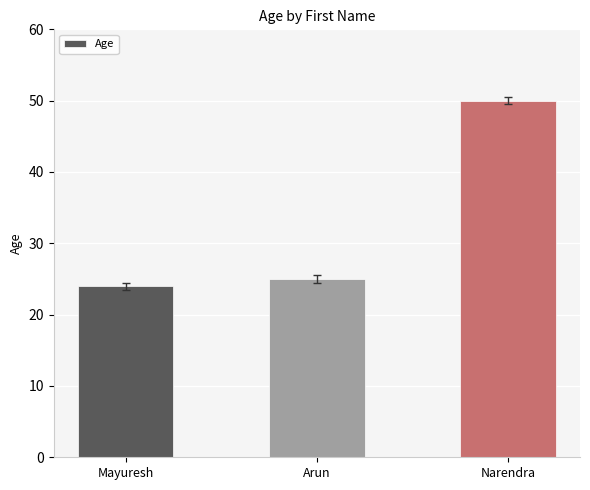

At which label is the value closest to 37?

Arun